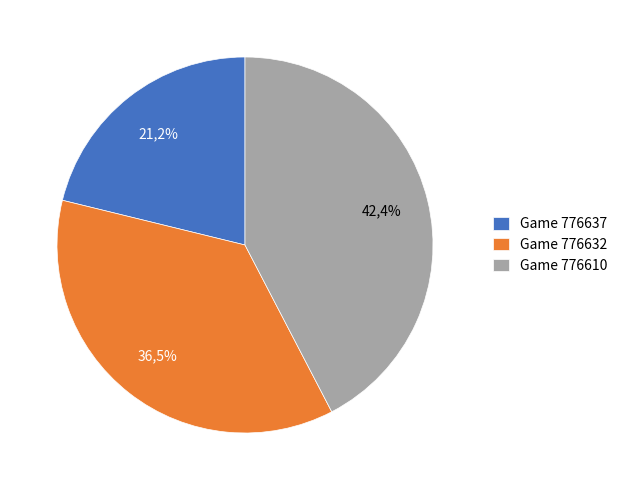

What is the smallest slice in the pie chart?

776637